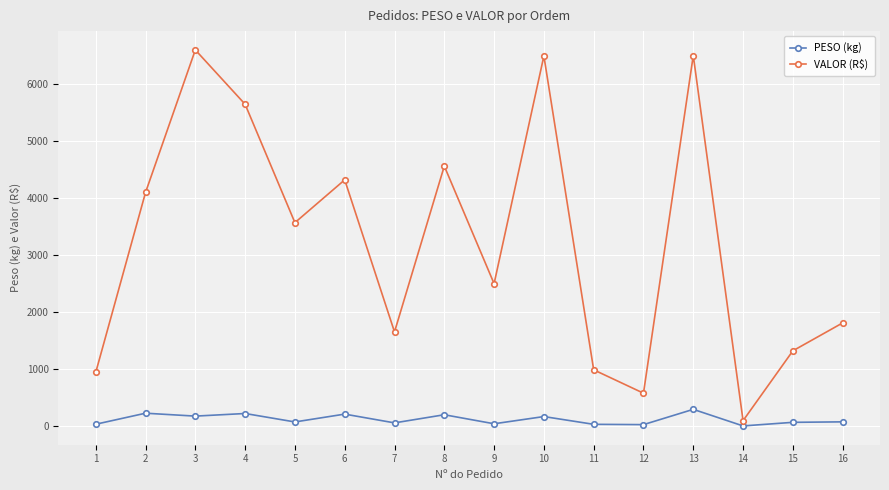

What value does the VALOR (R$) series have at 16?

1807.9